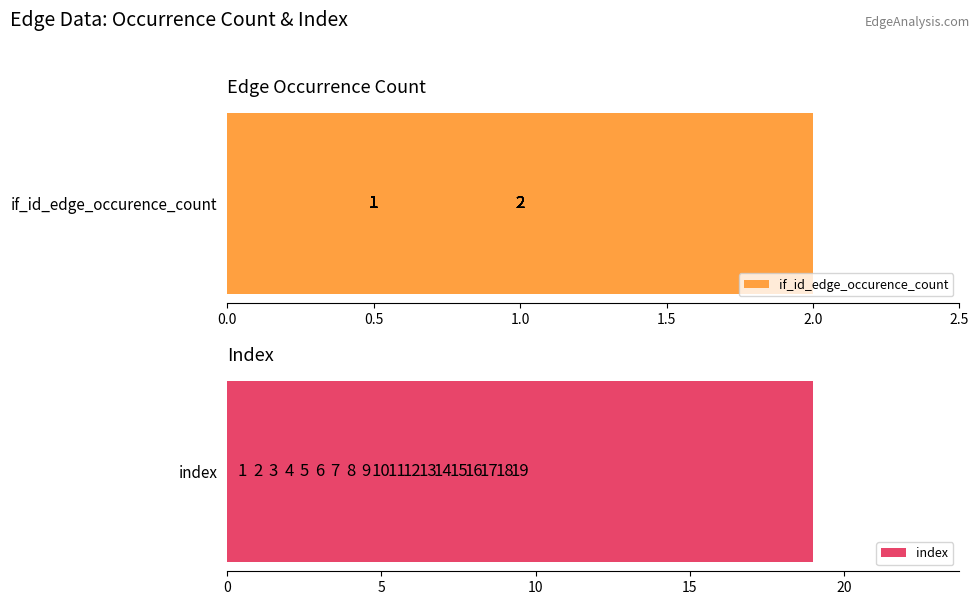

How many series are shown in this chart?

2